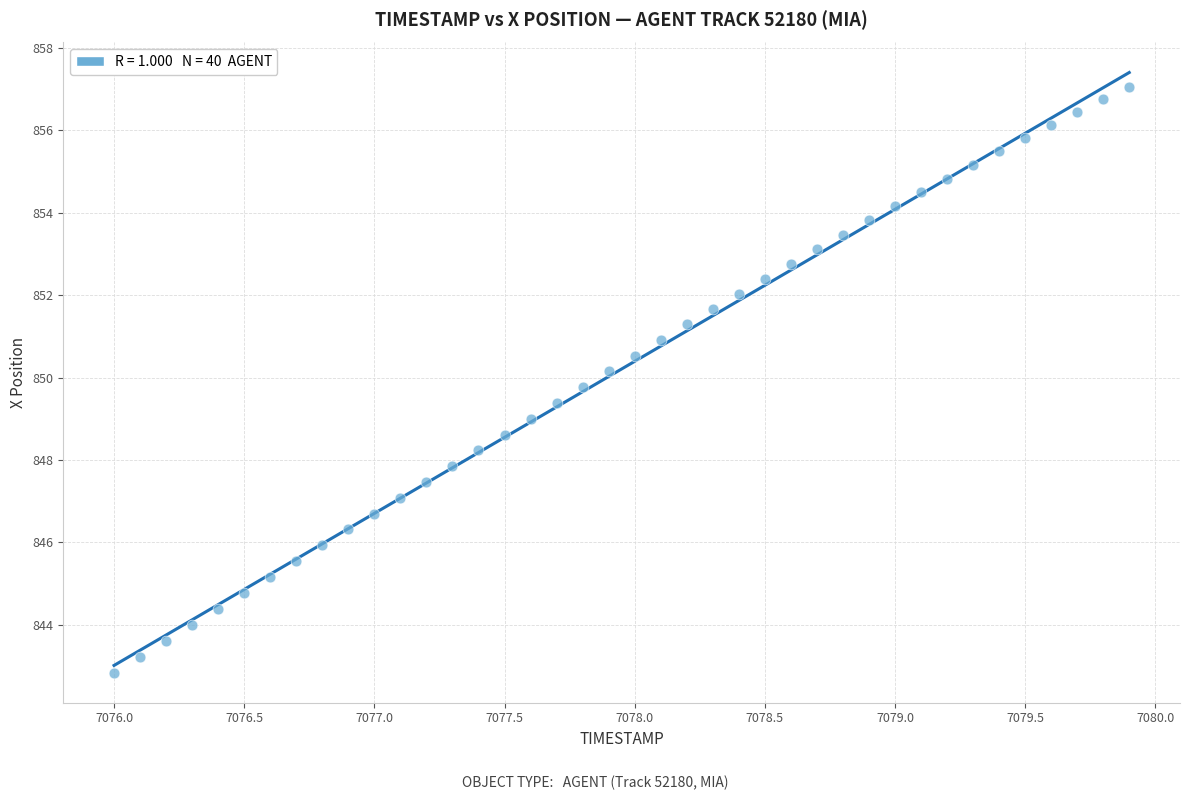

What is the range of X values (max minus min)?

3.9